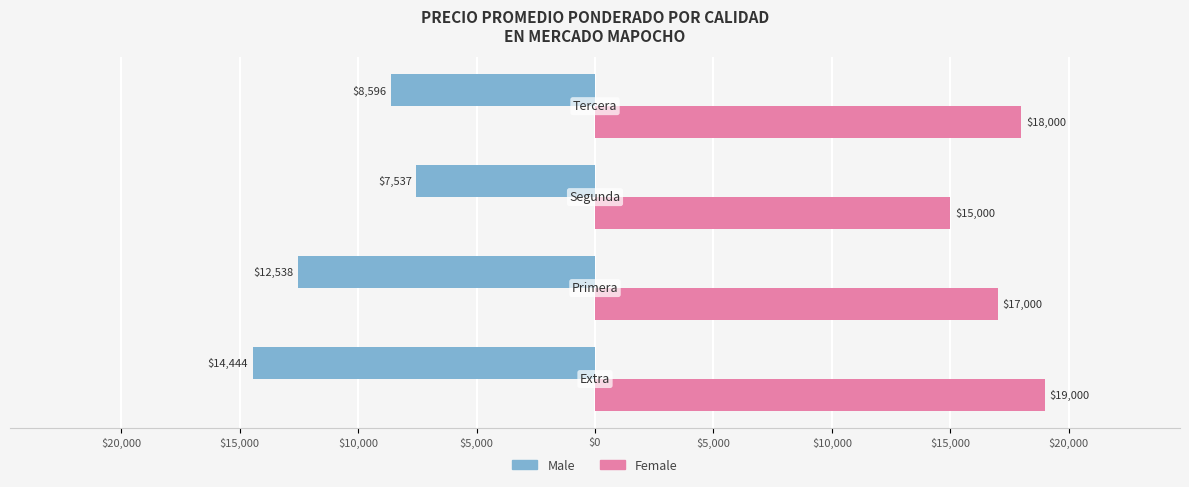

What are all the series names shown in the legend?

Male, Female